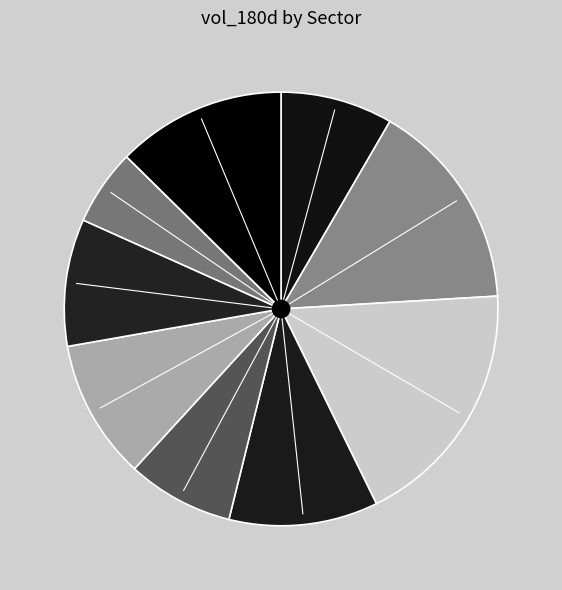

Which category has the biggest portion of the pie?

sec_6_EVERGRANDE